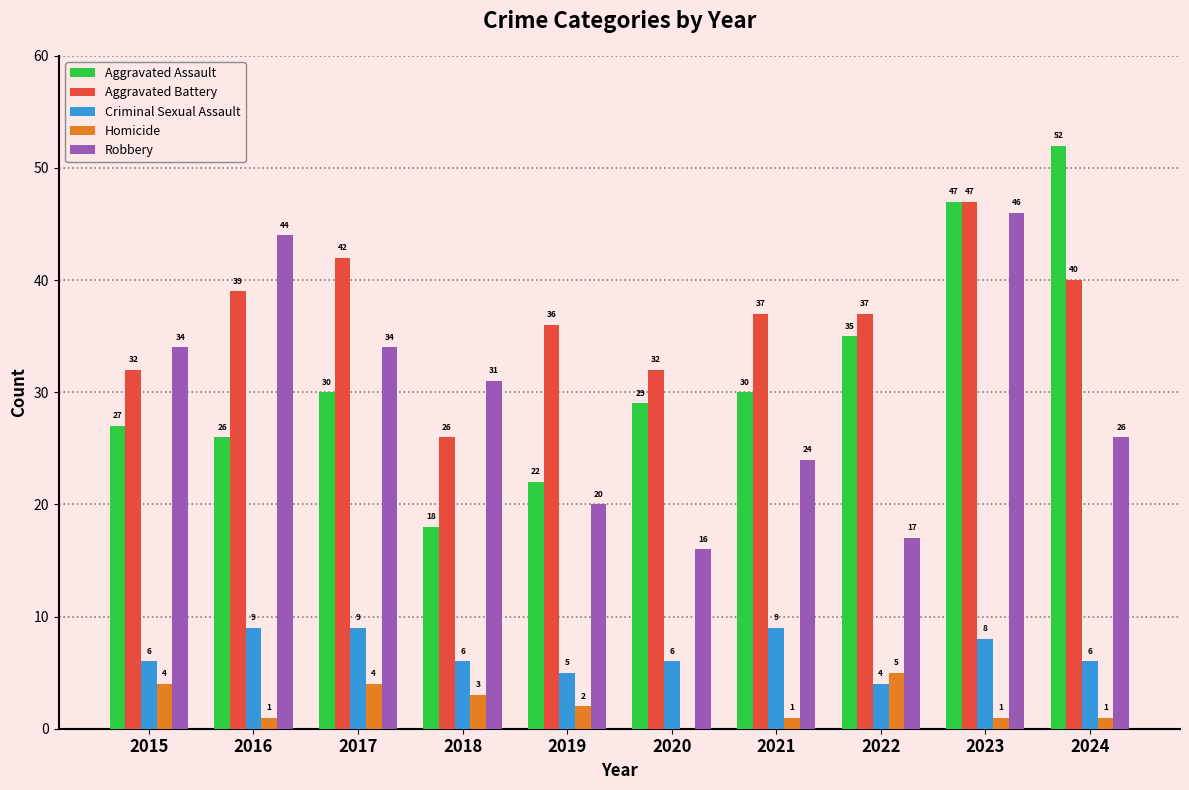

How many groups of bars are there?

10